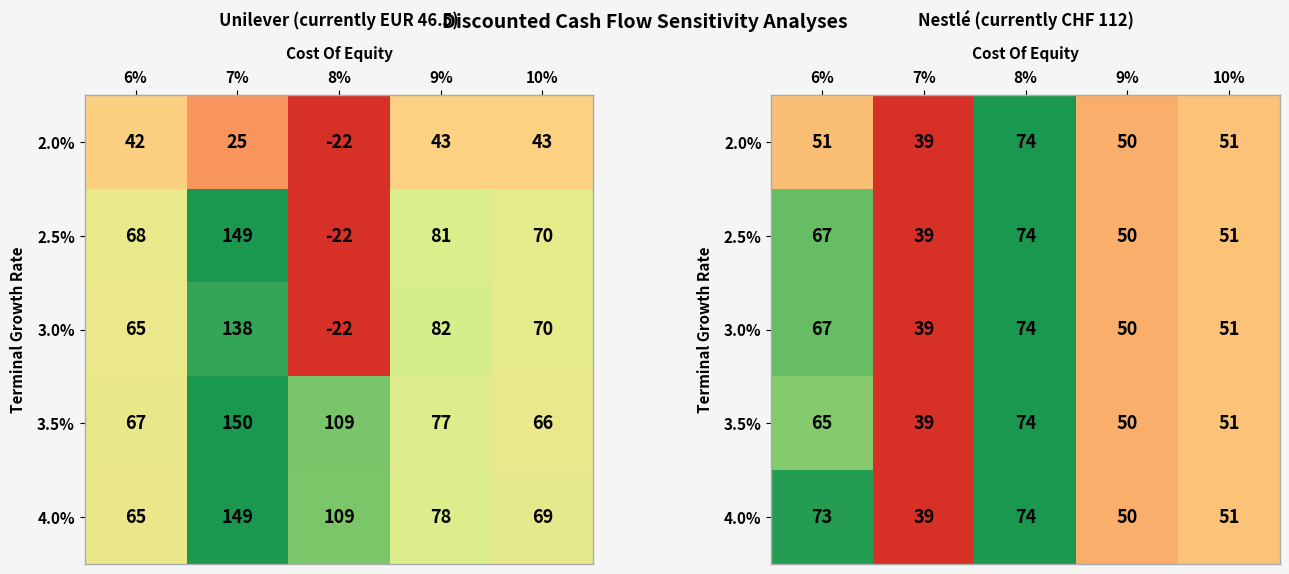

Which has a higher value, 10% or 9%?

10%